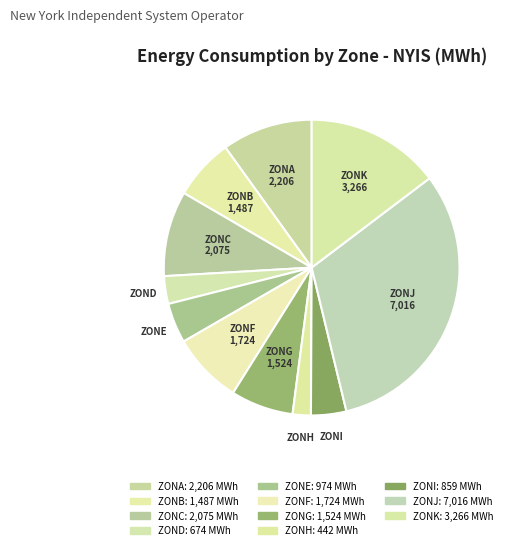

Combined, do ZONJ and ZONG account for over 50%?

No